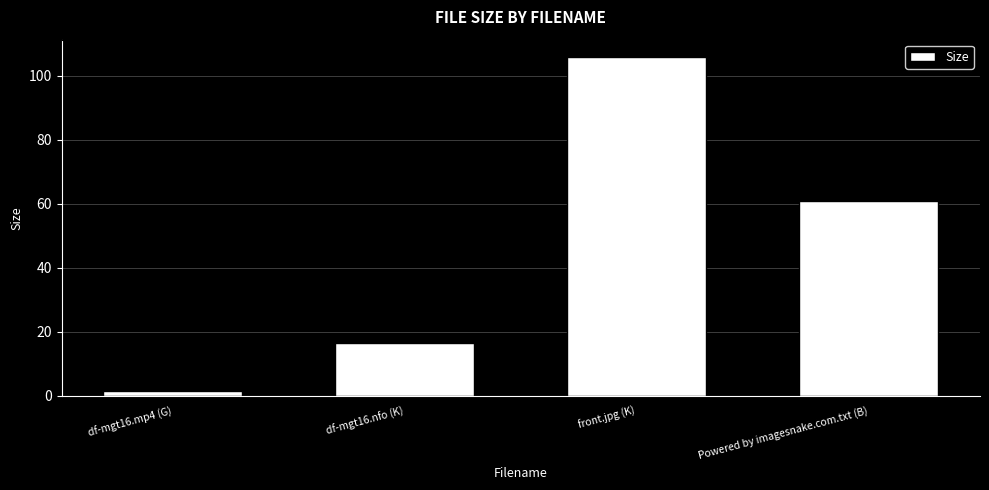

List the labels in order of value, smallest first.

df-mgt16.mp4 (G), df-mgt16.nfo (K), Powered by imagesnake.com.txt (B), front.jpg (K)